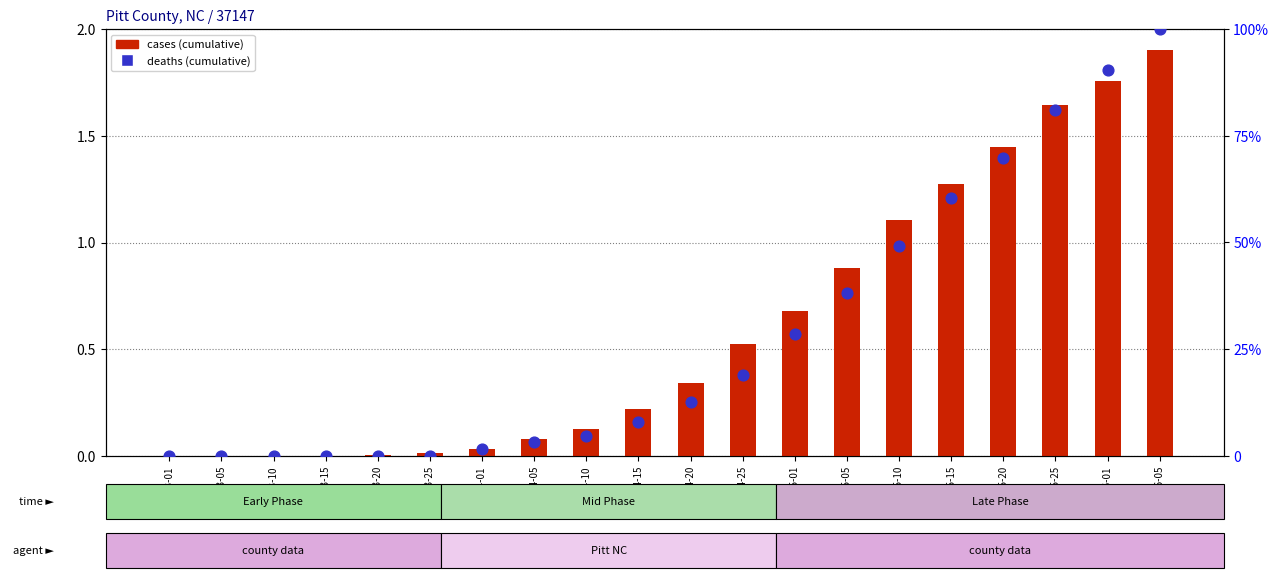

At which category is the sum across all series the highest?

2020-06-05